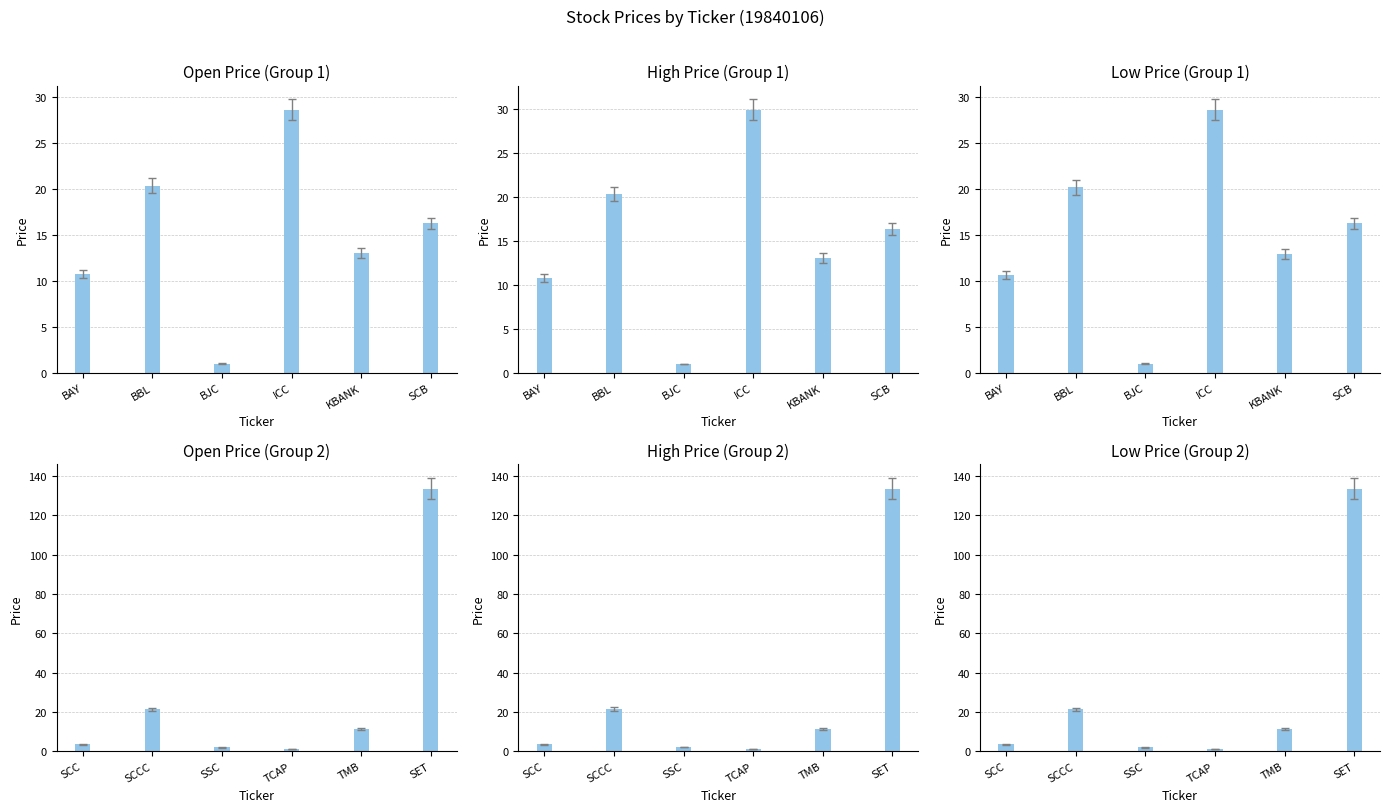

How many values in the HIGH series are below 11?

3